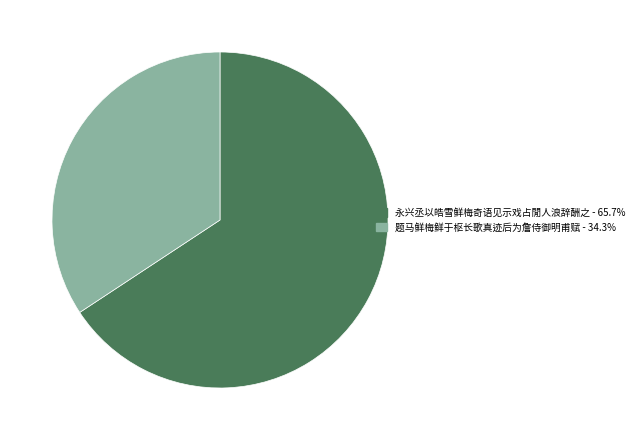

Which has a higher value, 题马鲜梅鲜于枢长歌真迹后为詹侍御明甫赋 or 永兴丞以皓雪鲜梅奇语见示戏占閒人浪辞酬之?

永兴丞以皓雪鲜梅奇语见示戏占閒人浪辞酬之